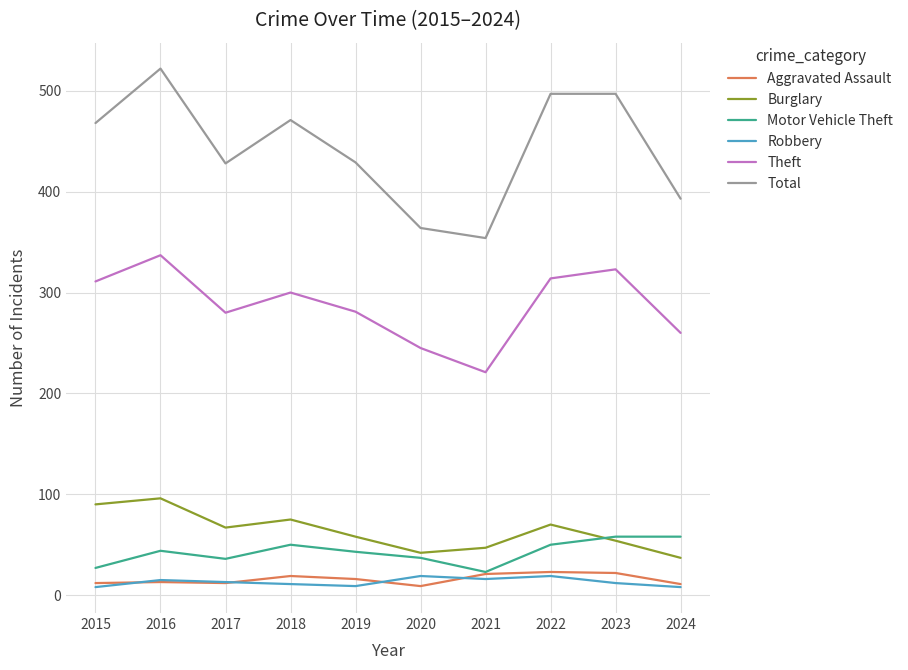

True or false: Theft has a value of 466 at 2023.

False